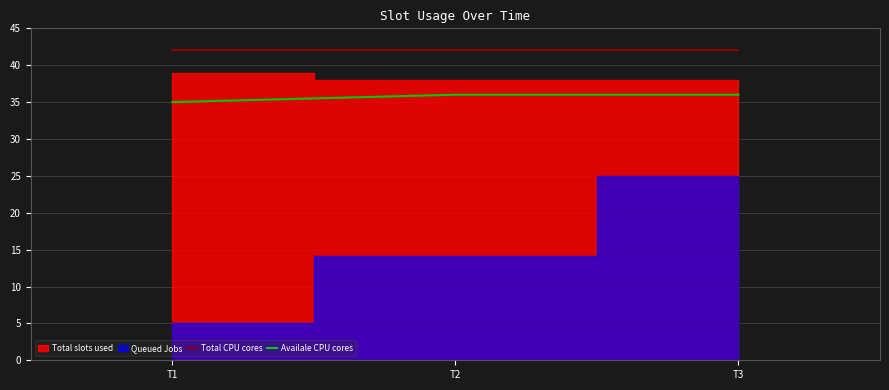

What is the difference between the Availale CPU cores values at T1 and T3?

1